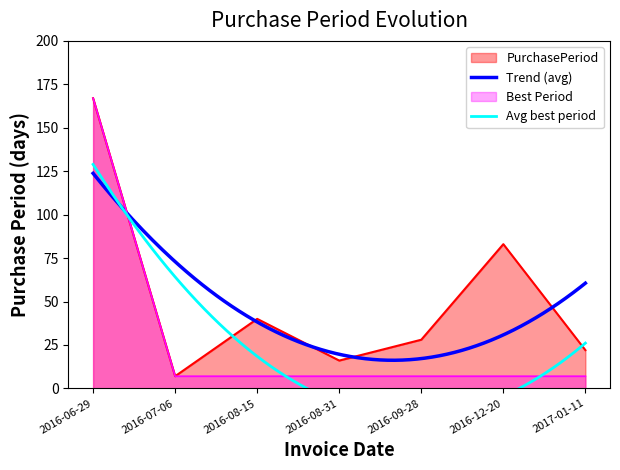

What is the value of the 4th point from the left?

16